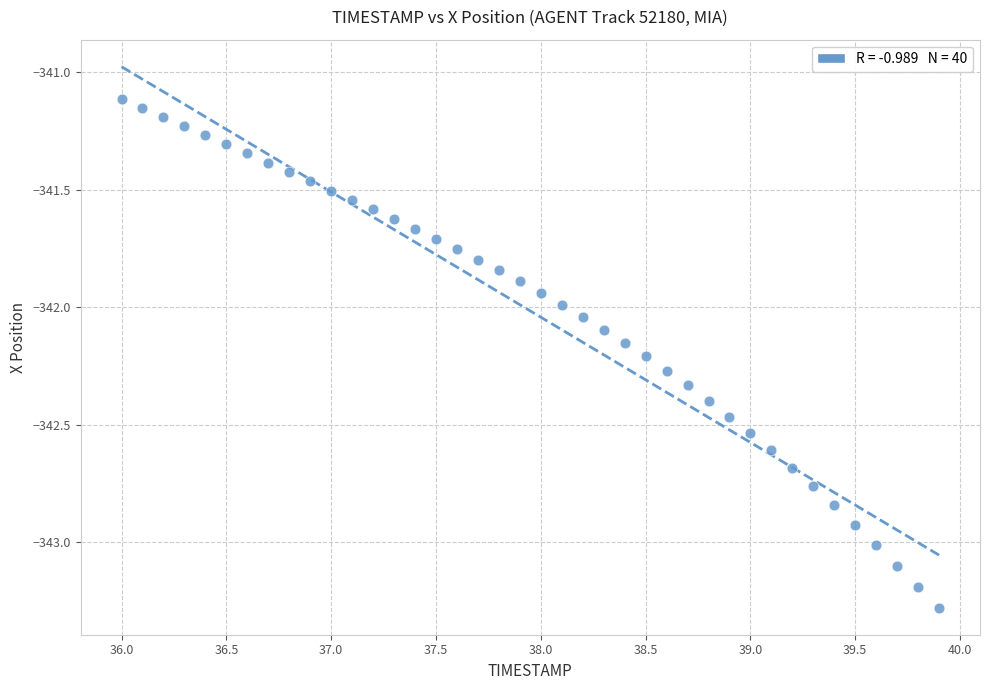

What is the range of X values (max minus min)?

3.9